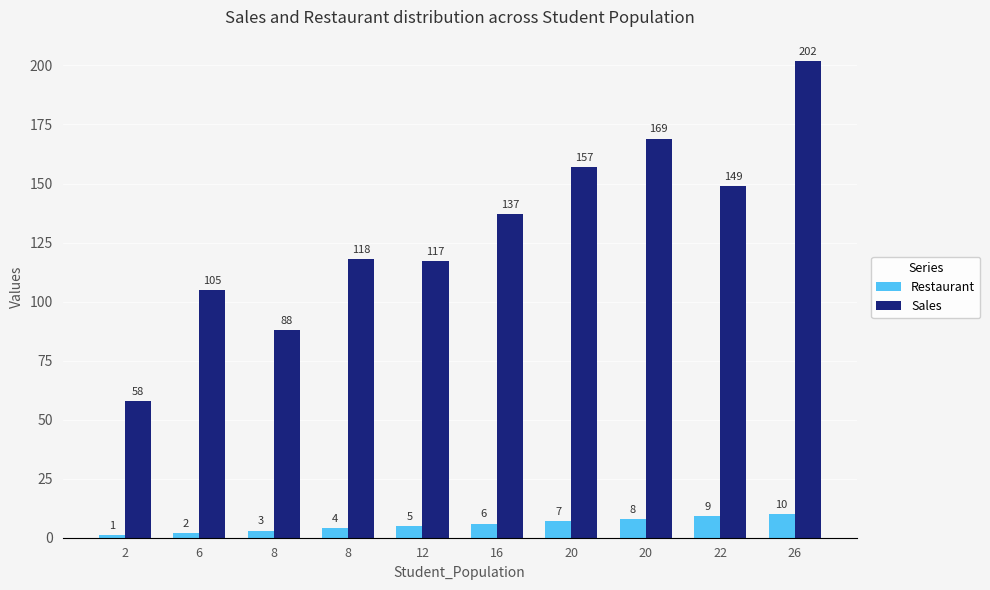

How many values in the Sales series are below 137?

5